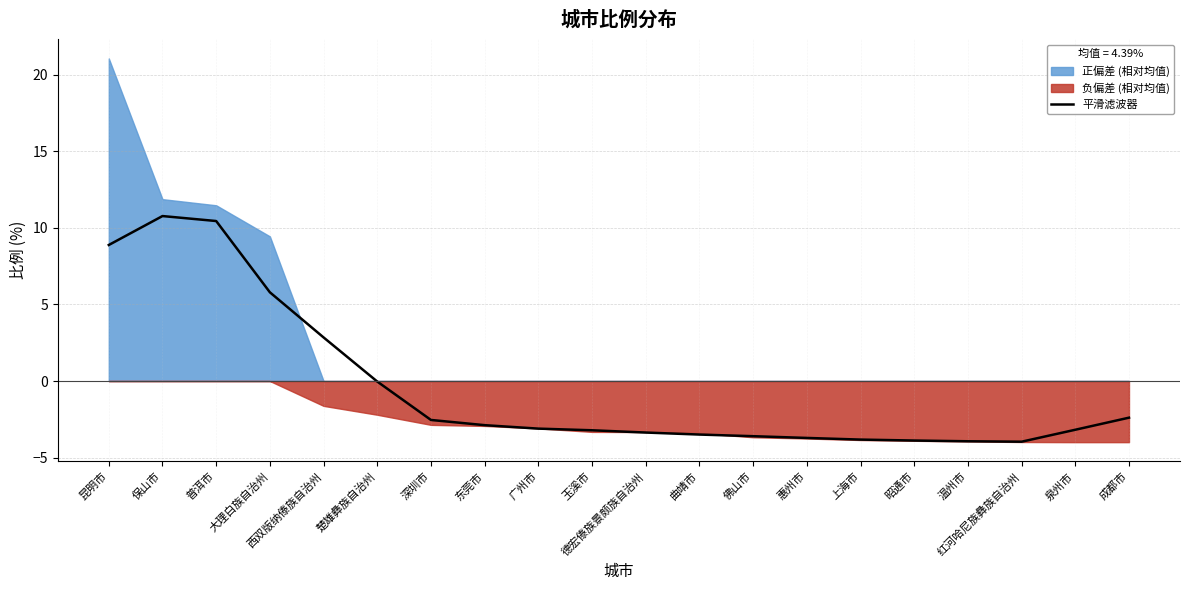

Which has a higher value, 上海市 or 惠州市?

惠州市